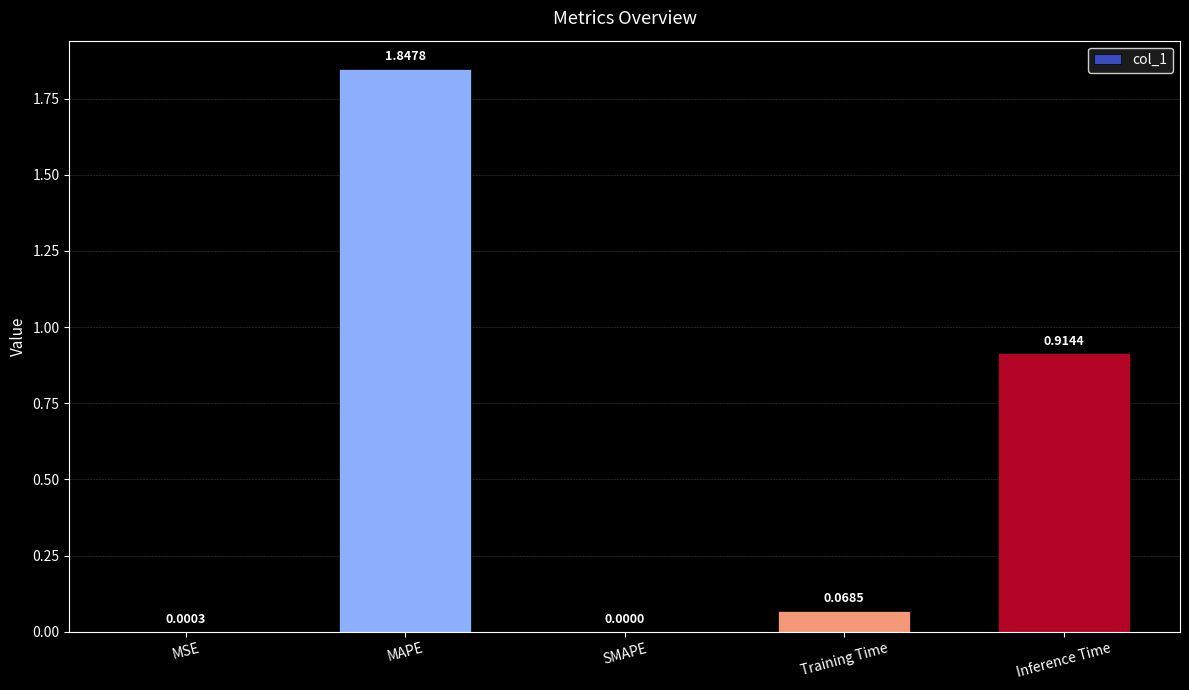

Which has a higher value, MSE or SMAPE?

MSE